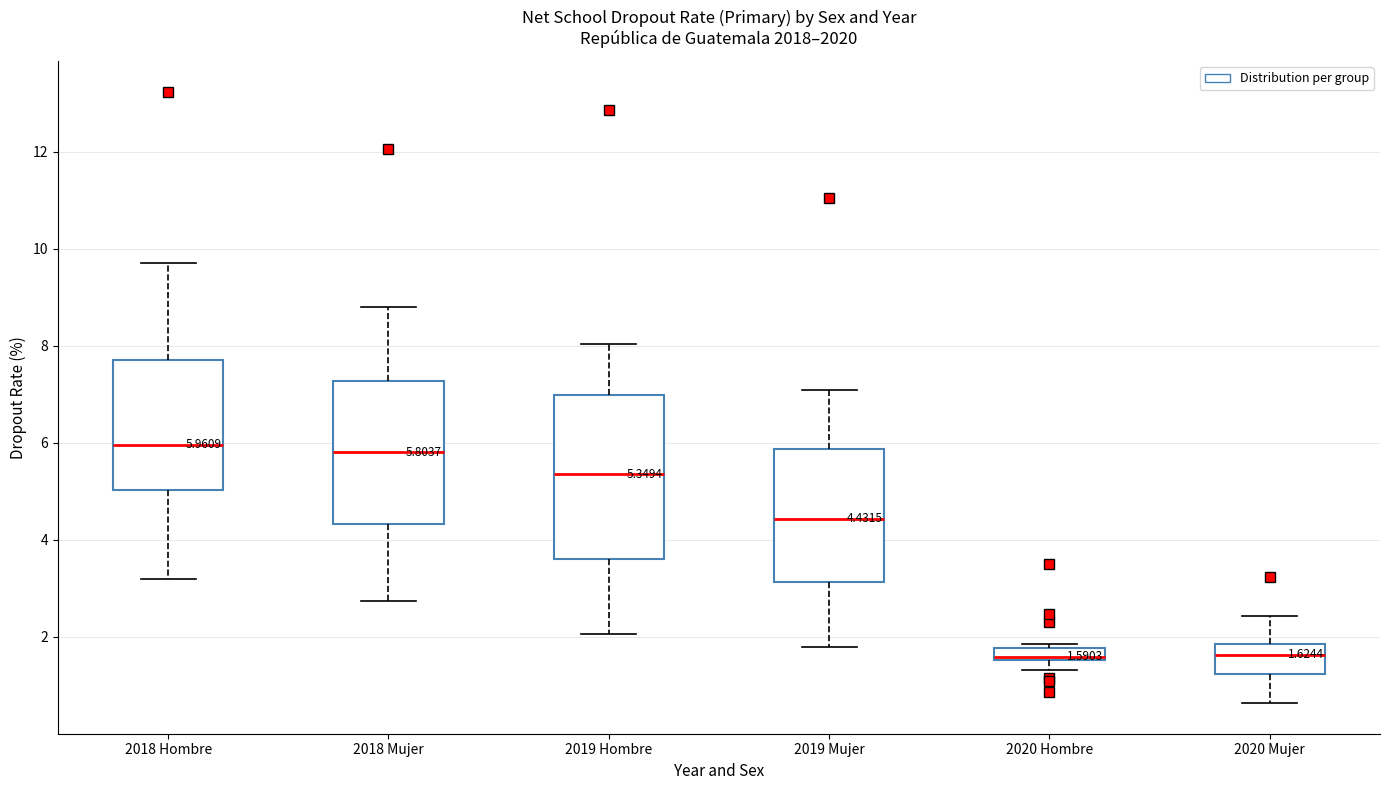

Comparing the boxes themselves (not the whiskers), which one is the tallest?

2019 Hombre